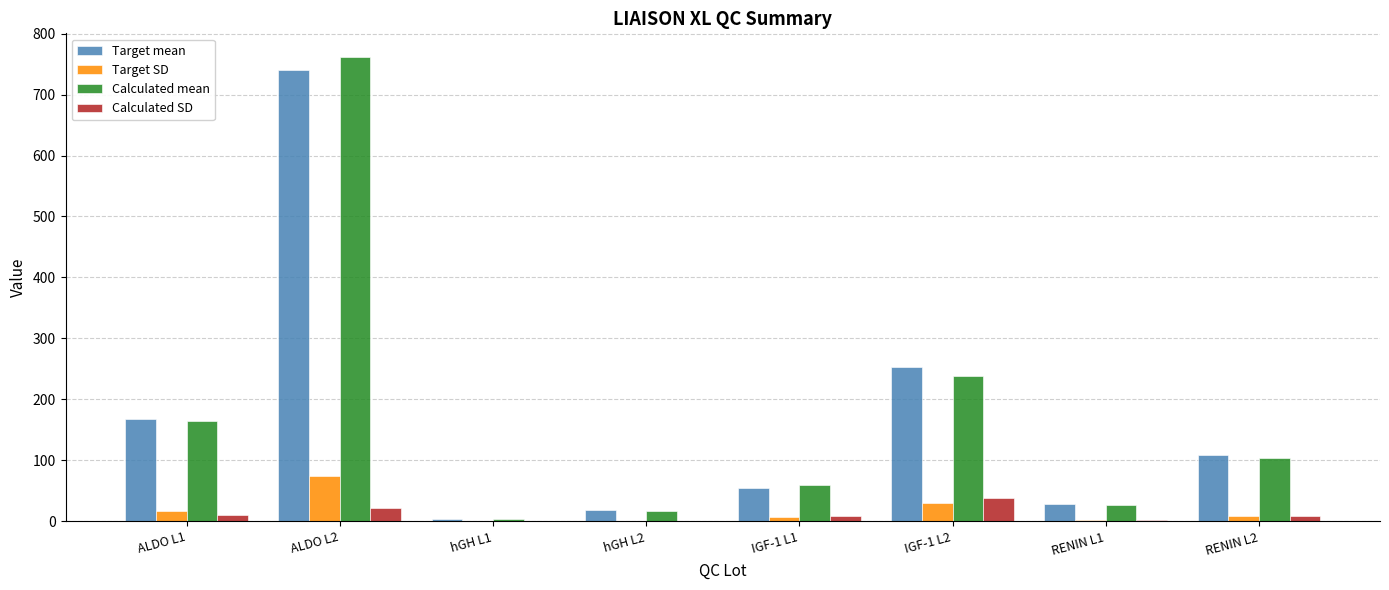

How many values in the Target mean series exceed 109?

4